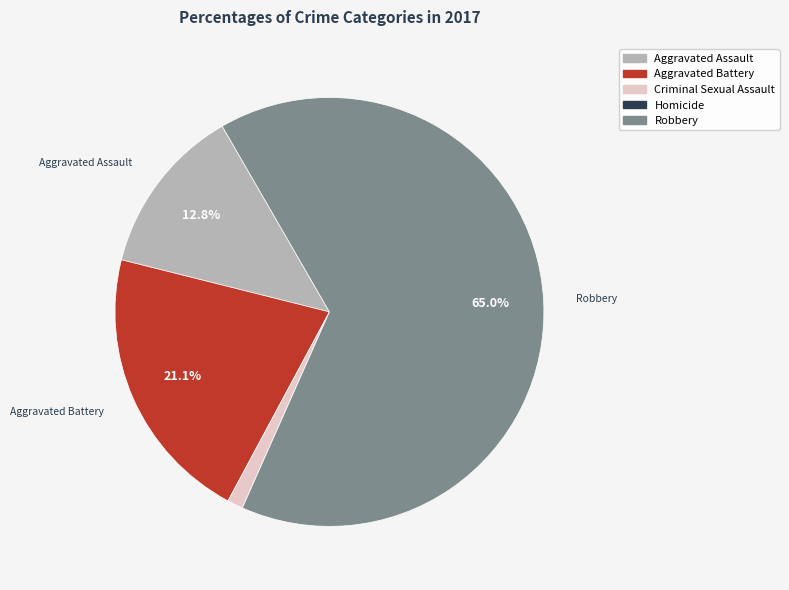

Which category has the biggest portion of the pie?

Robbery